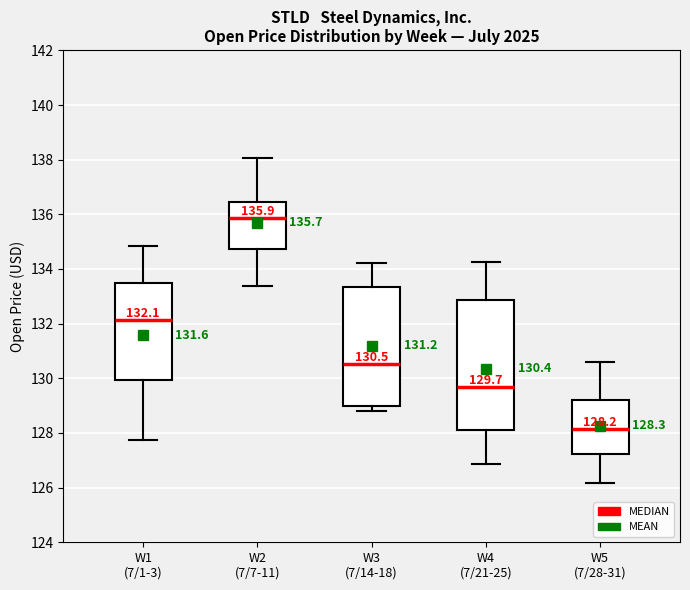

Which box's median line is the lowest?

W5 (7/28-31)